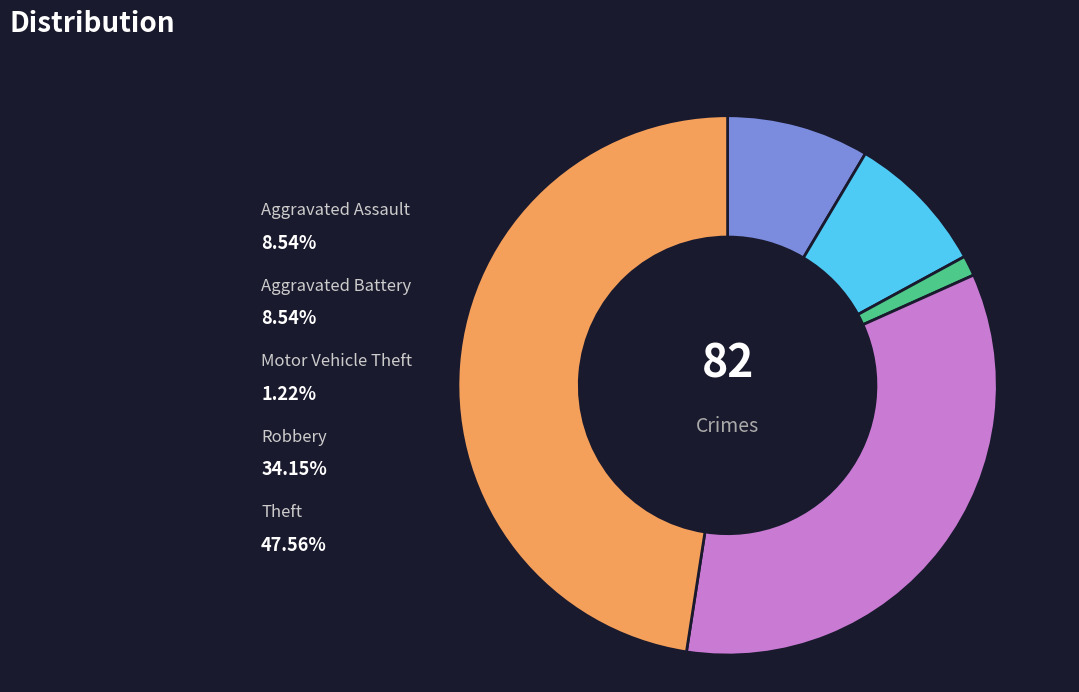

Does Robbery represent more than half of the total?

No